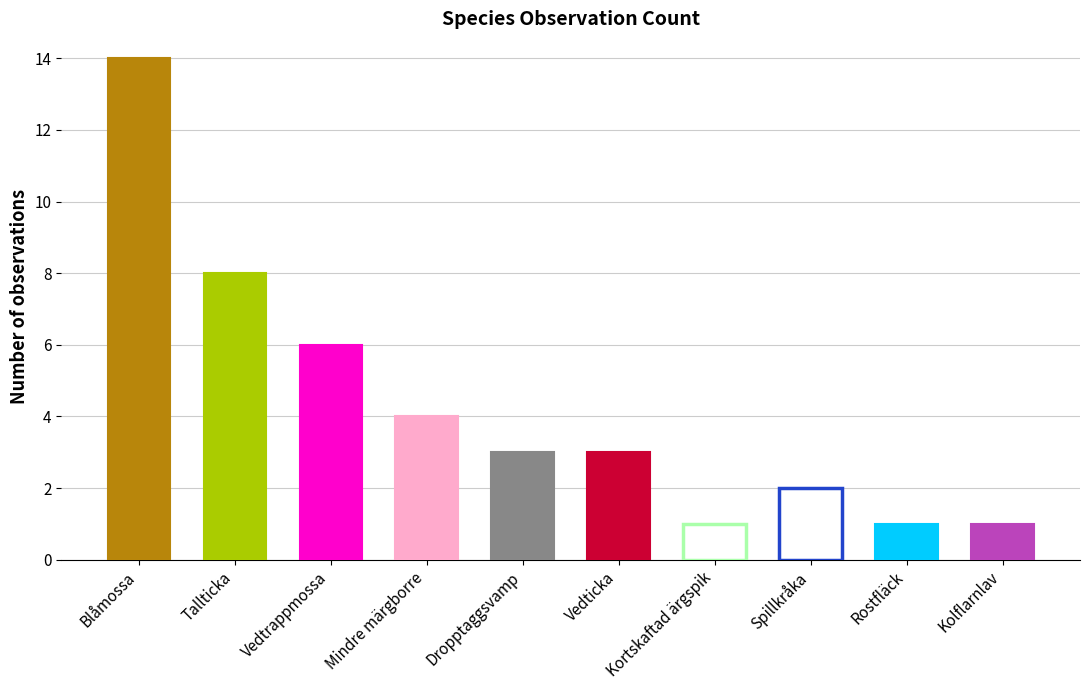

True or false: the data shows 3 at Vedticka.

False